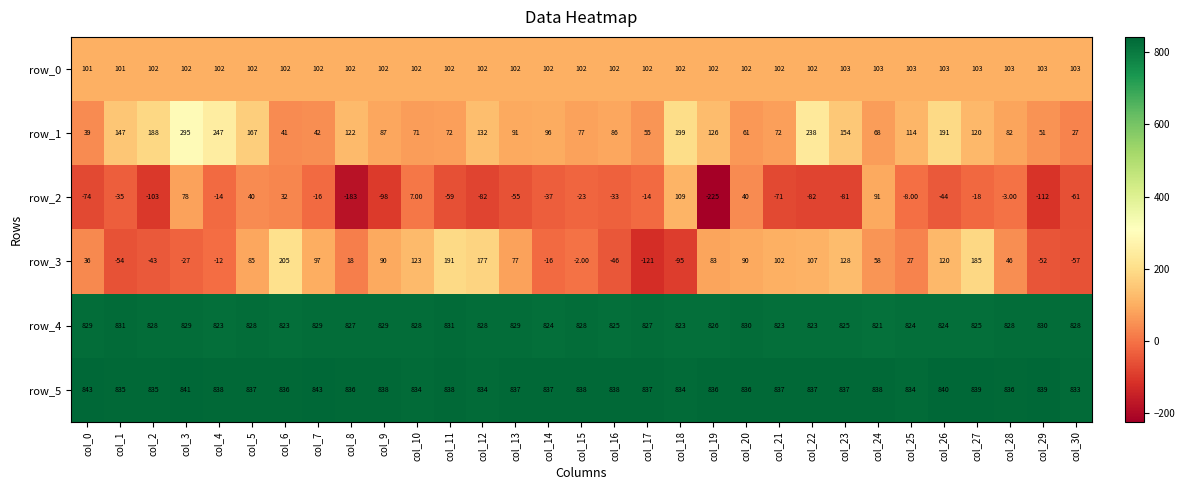

Is the value of row_0 at col_0 greater than the value of row_2 at col_1?

Yes